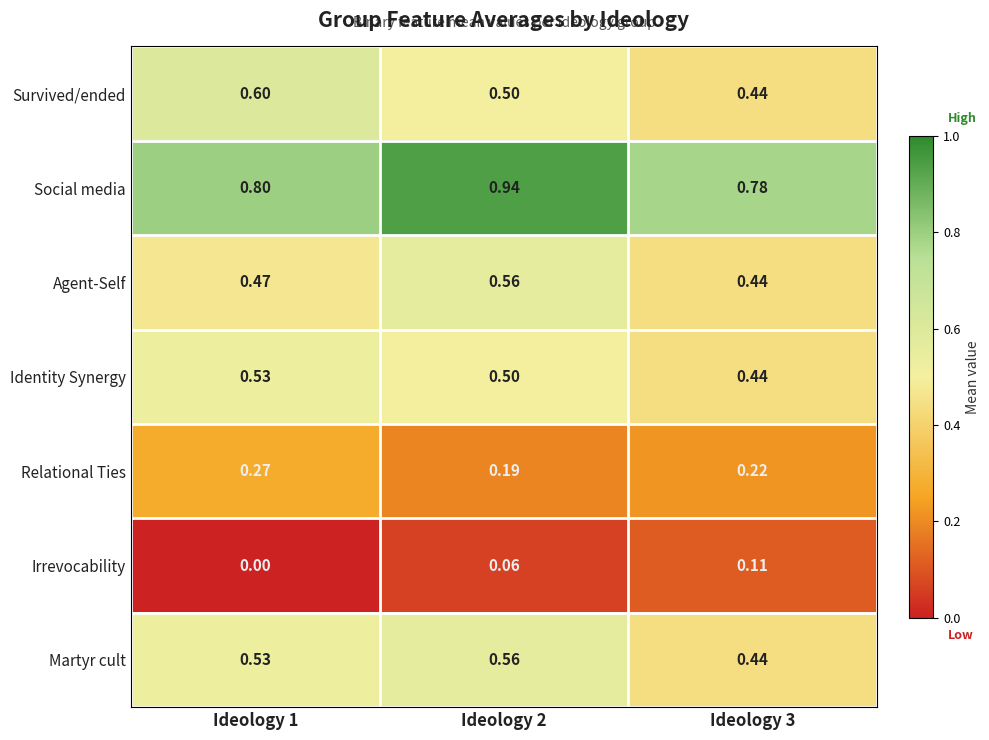

Is the value of Relational Ties at Ideology 3 greater than the value of Survived/ended at Ideology 2?

No